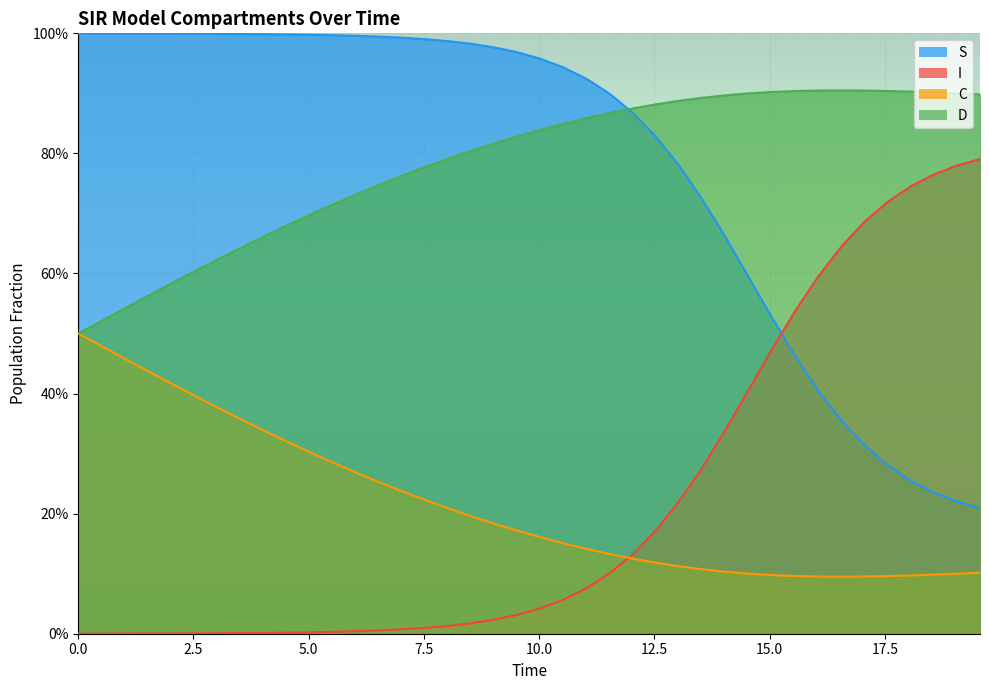

Which series has the widest spread of values?

I